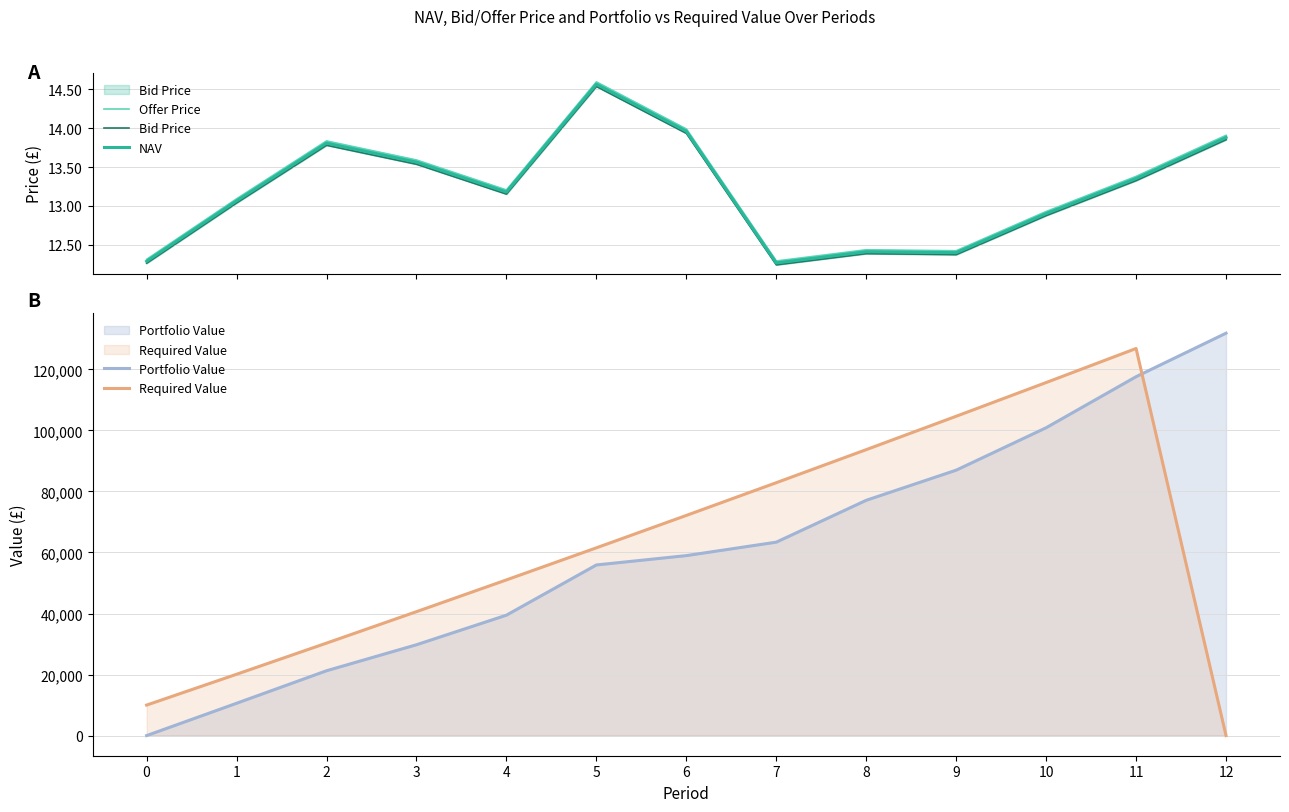

How many values in the Offer Price series are below 13?

5